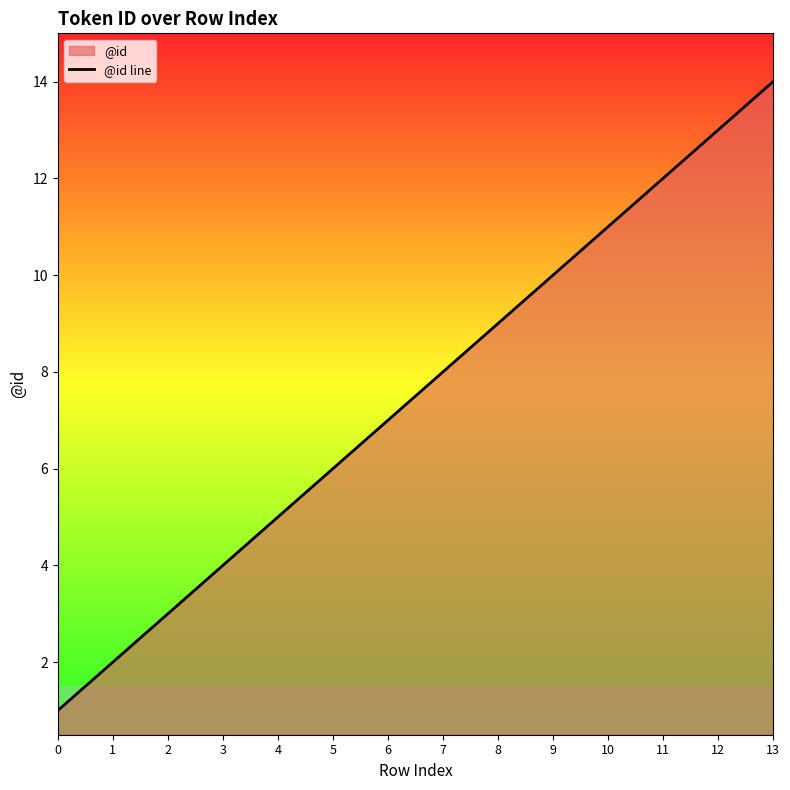

Is it true that the value at 4 is 3?

False